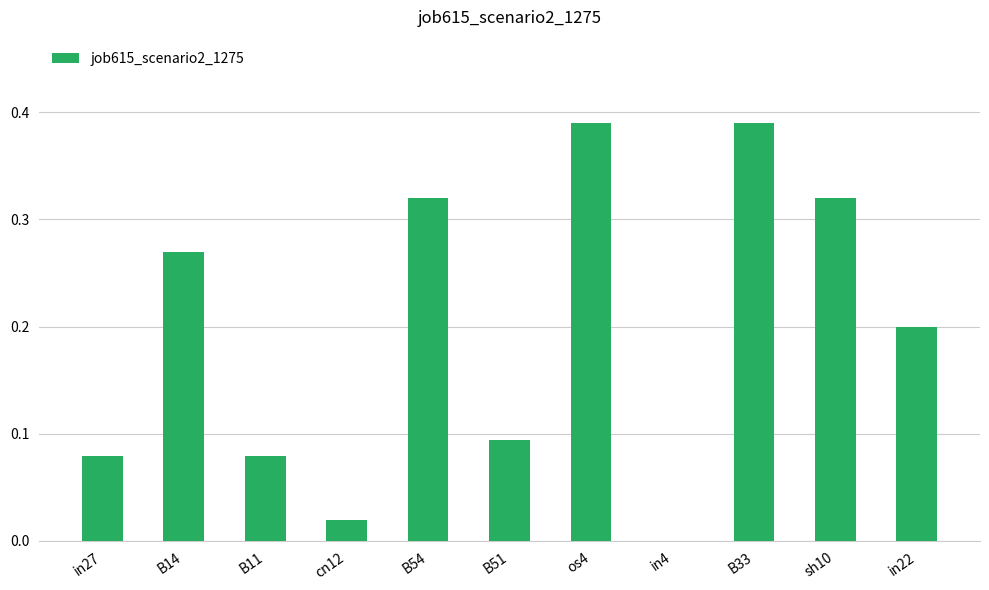

What is the sum of all values?

2.2